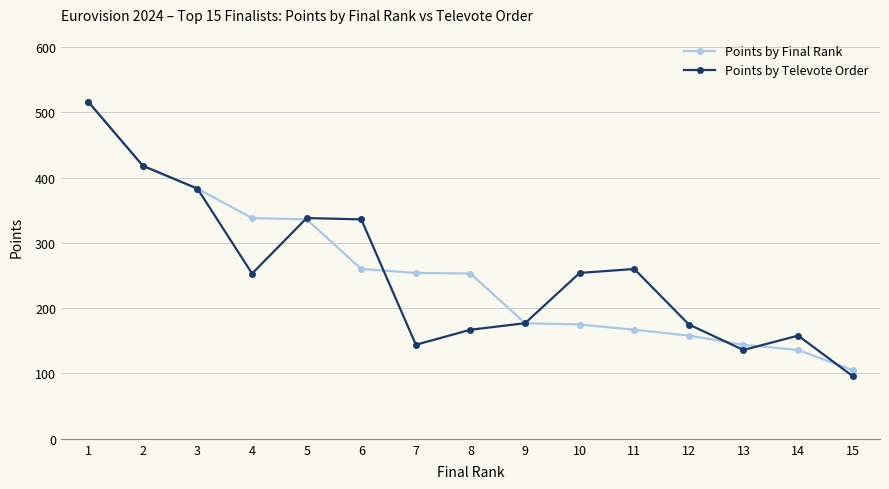

At how many categories does at least one series exceed 488?

1